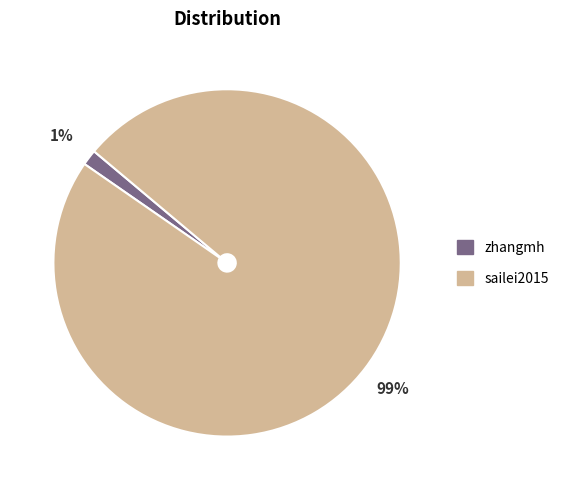

Is it true that zhangmh is 1% of the pie?

True